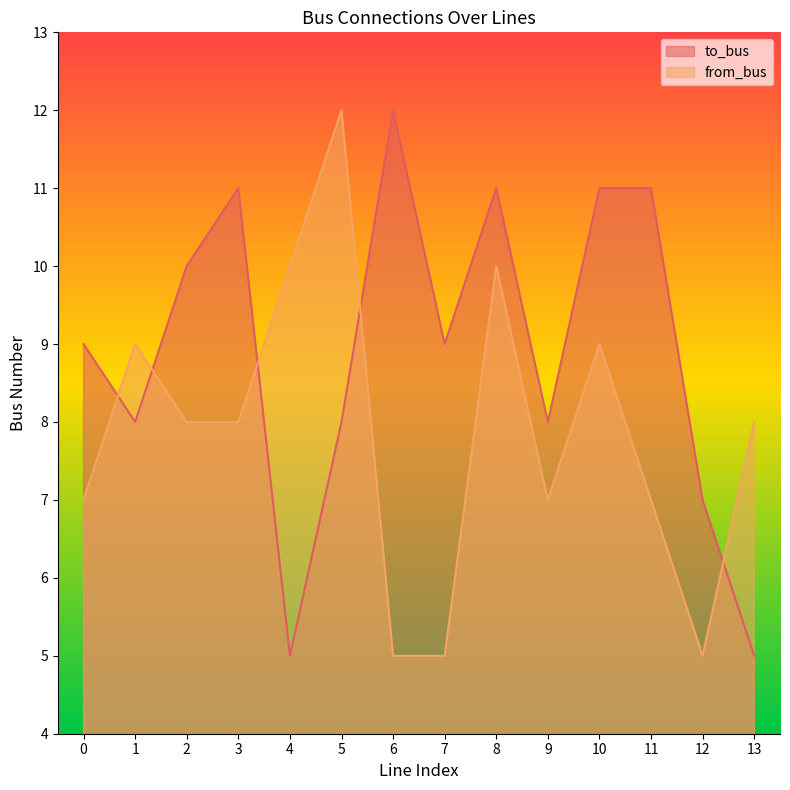

At which category does the chart reach its minimum across all series?

4